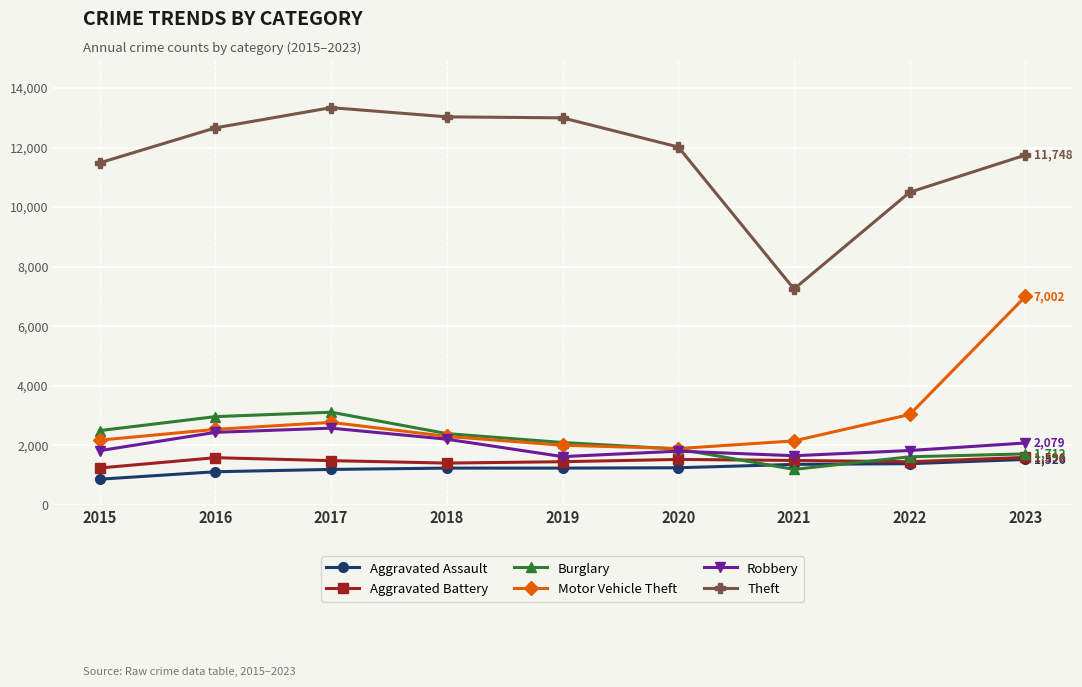

True or false: Aggravated Battery has more than 1 points higher than both neighbors.

True